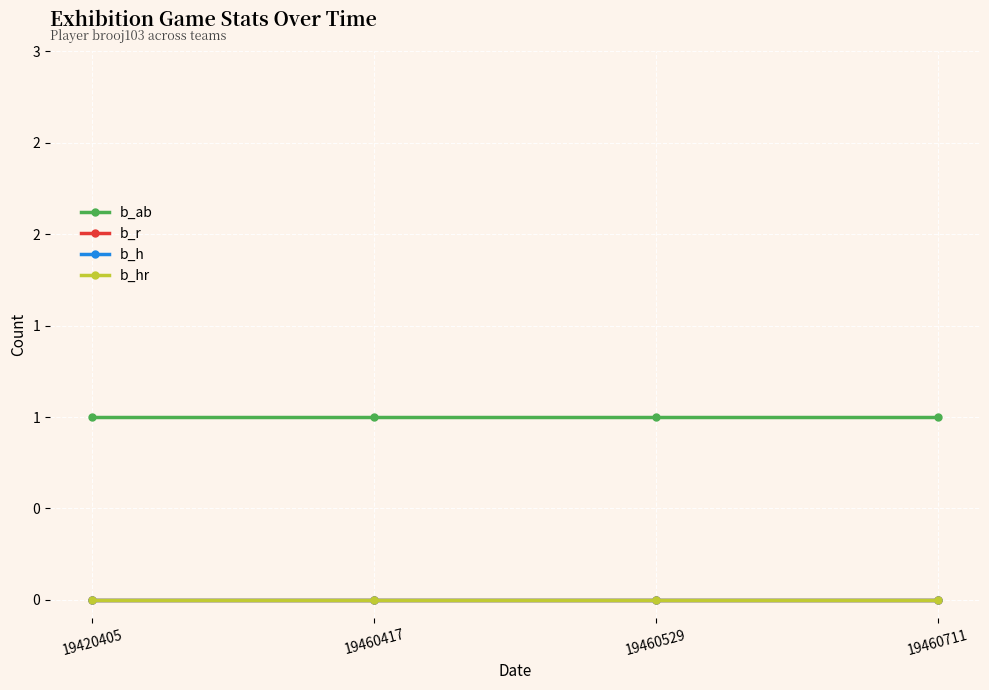

Is this an area chart (filled region under the line)?

No